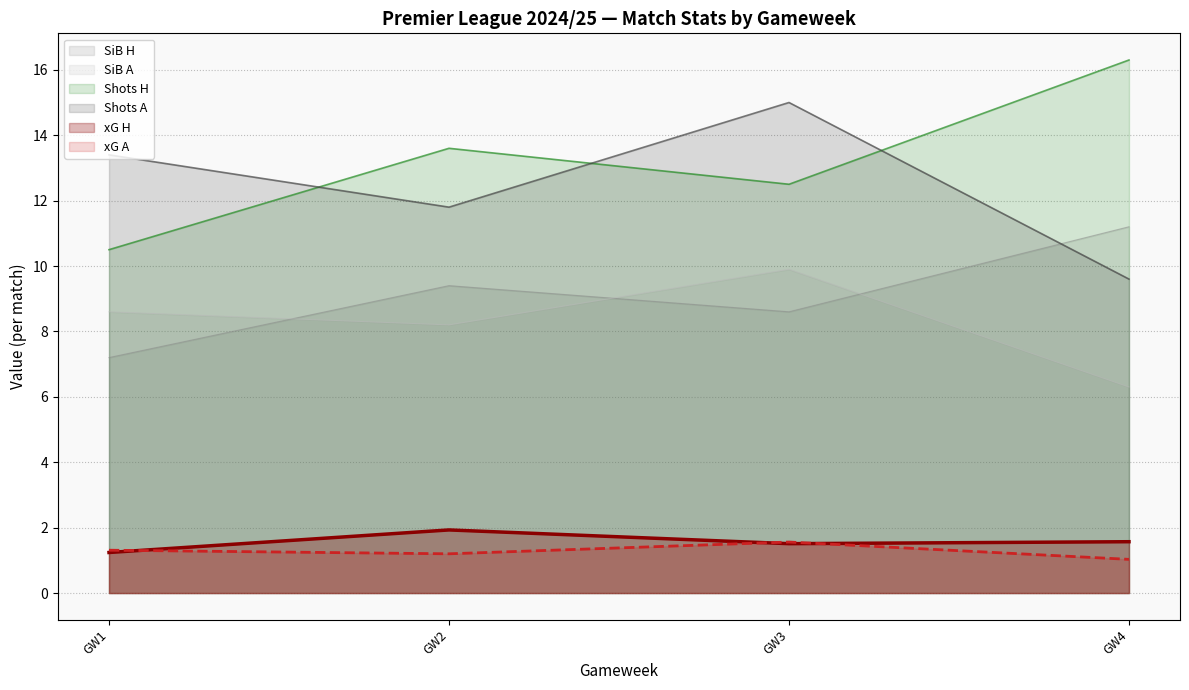

At which label does Shots H first exceed 13?

GW2